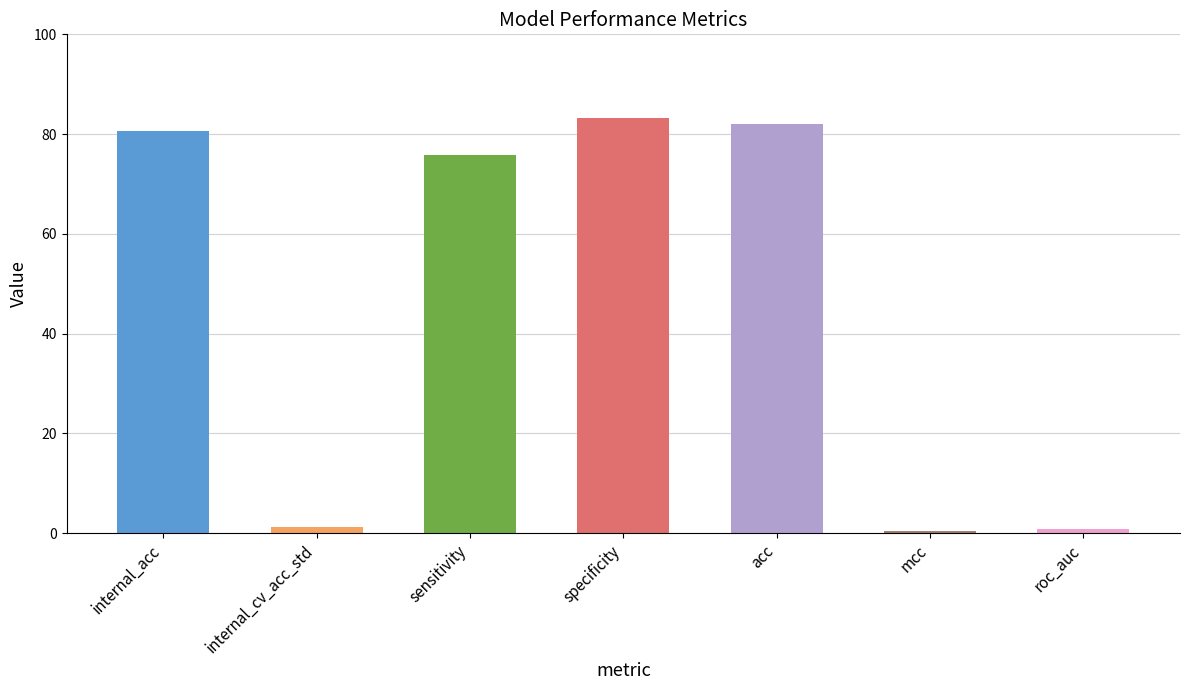

What is the smallest value displayed?

0.5